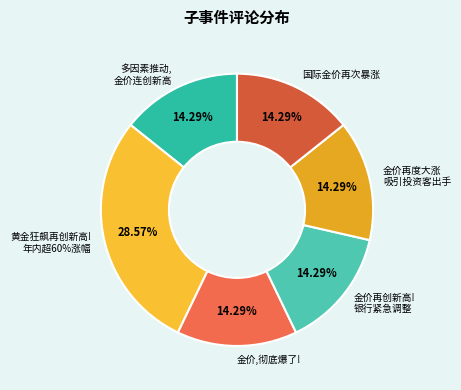

Which slice is the smallest?

多因素推动,金价连创新高